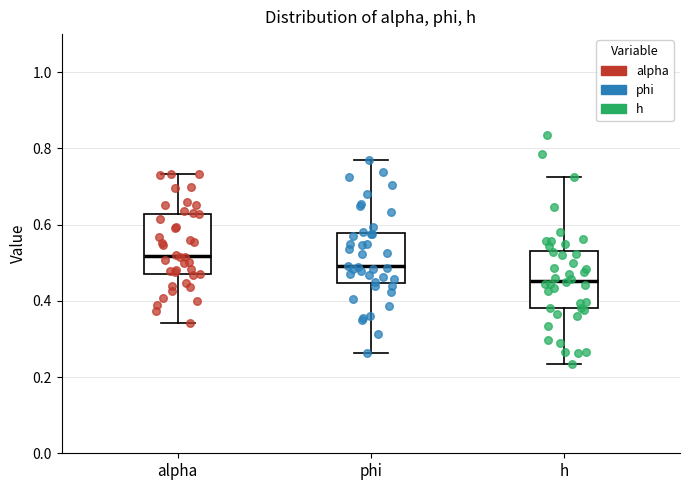

Reading left to right, transcribe this box plot: for each box, give where its median line is, the range the box spans, and where its two whiskers end, as read against the y-axis. The values are not printed on the chart, so give them approximately, as read against the axis.

alpha: median 0.52, box 0.46 to 0.62, whiskers 0.34 to 0.74
phi: median 0.50, box 0.44 to 0.58, whiskers 0.26 to 0.78
h: median 0.46, box 0.38 to 0.54, whiskers 0.24 to 0.72